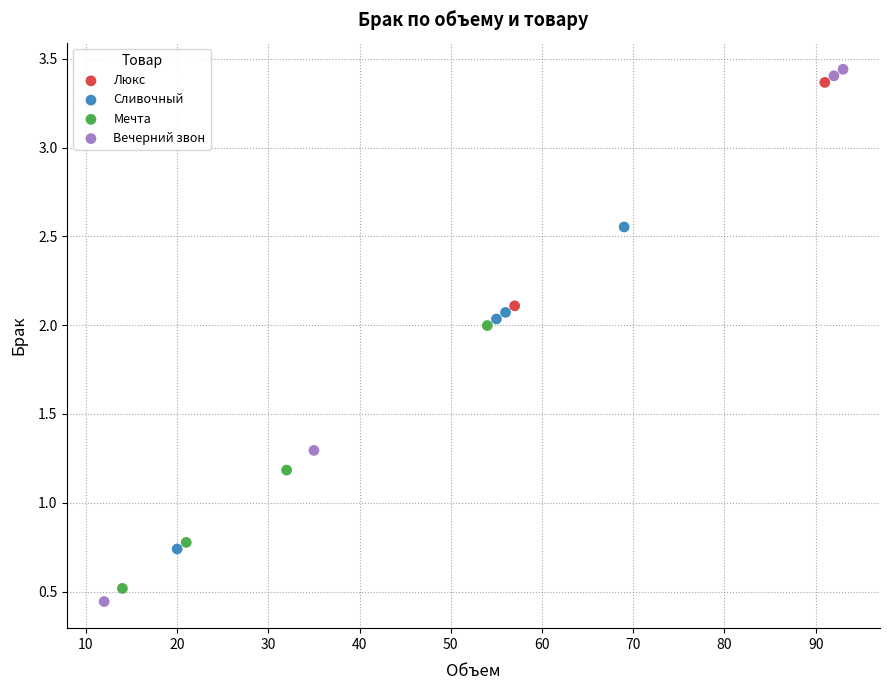

What are all the series names shown in the legend?

Люкс, Сливочный, Мечта, Вечерний звон